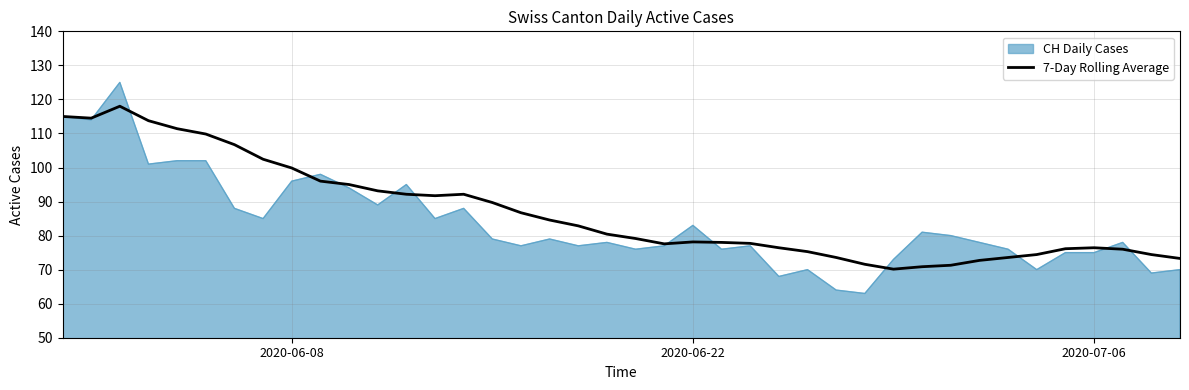

What is the highest value of the CH Daily Cases series?

125.0